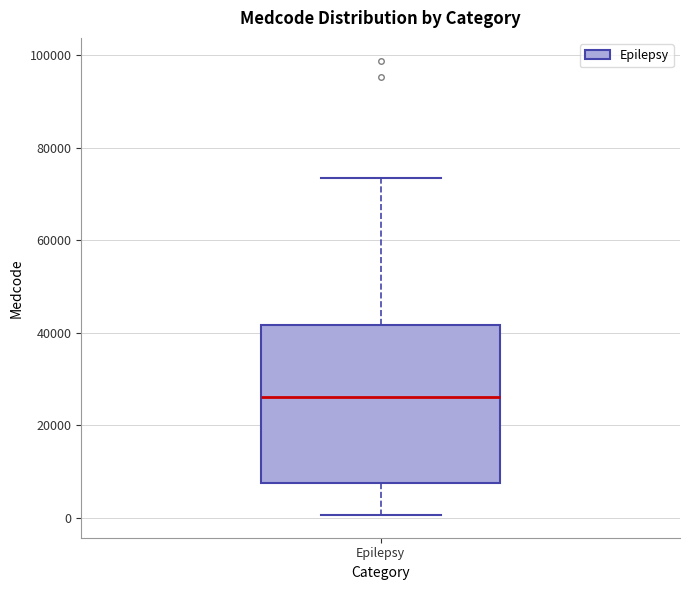

Transcribe this box plot: give where the median line is, the range the box spans, and where the two whiskers end, as read against the y-axis. The values are not printed on the chart, so give them approximately, as read against the axis.

median 26000, box 8000 to 42000, whiskers 0 to 74000